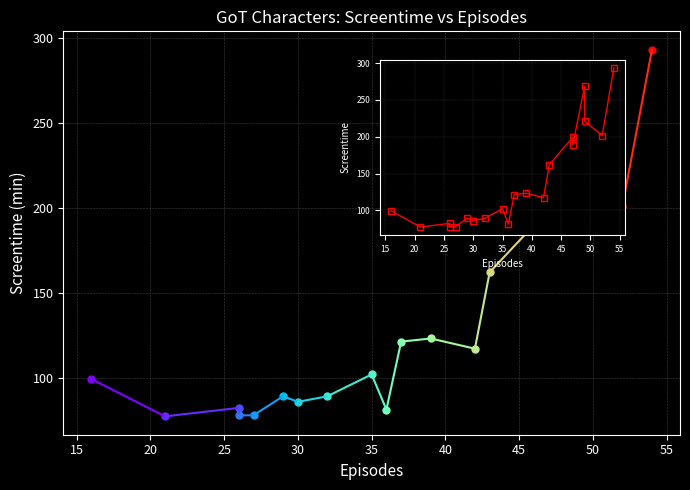

How many data points are above 117?

10